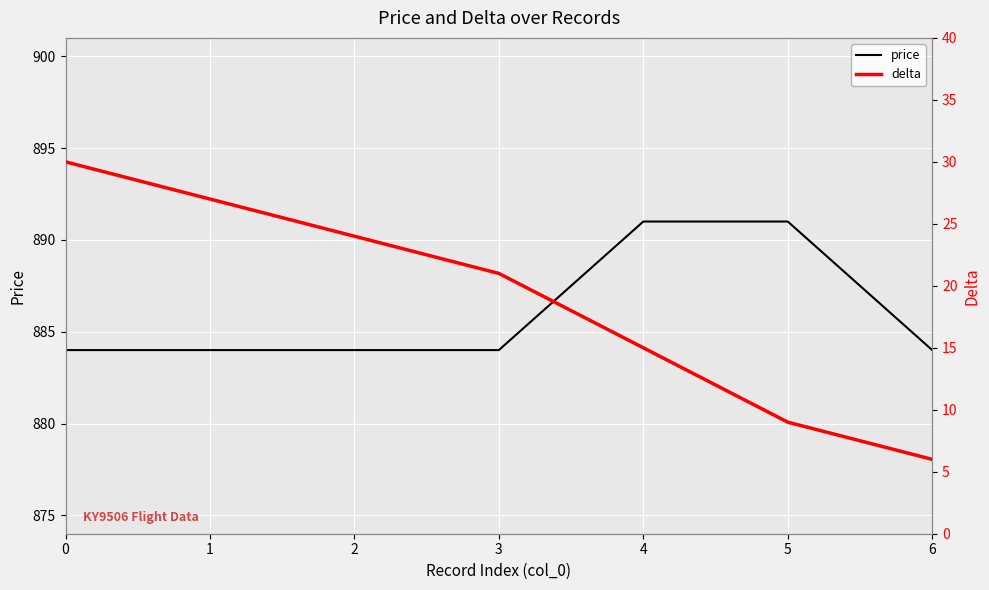

Is this an area chart (filled region under the line)?

No